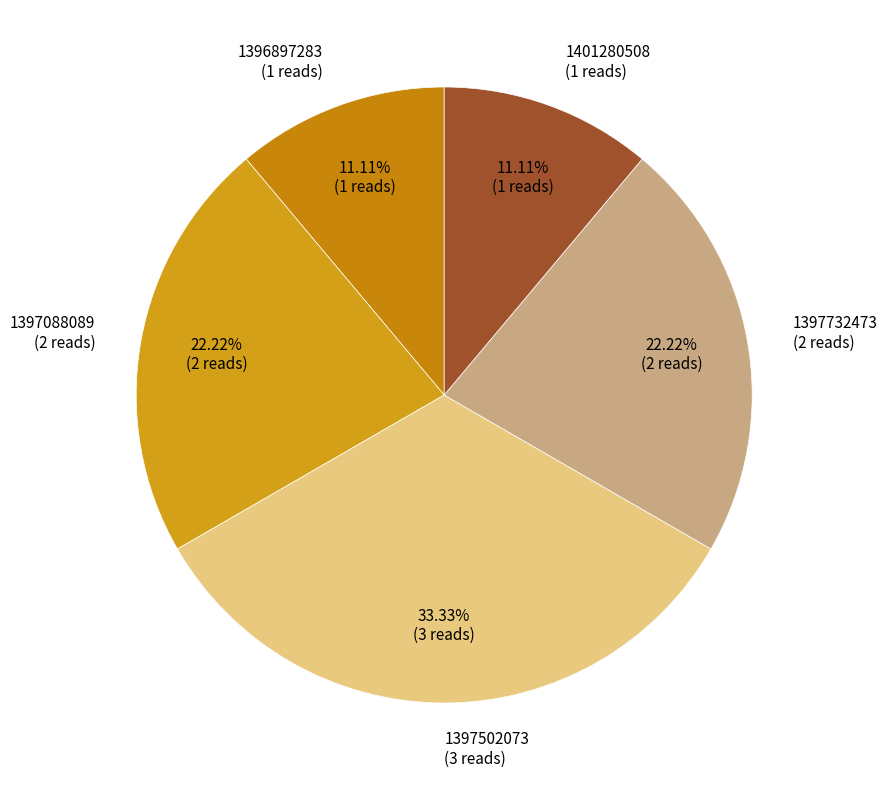

How many slices are in this pie chart?

5